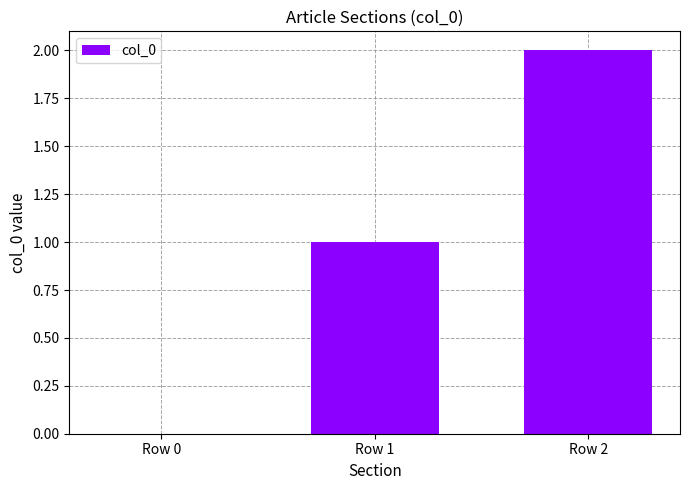

At which category does the chart reach its peak across all series?

Row 2